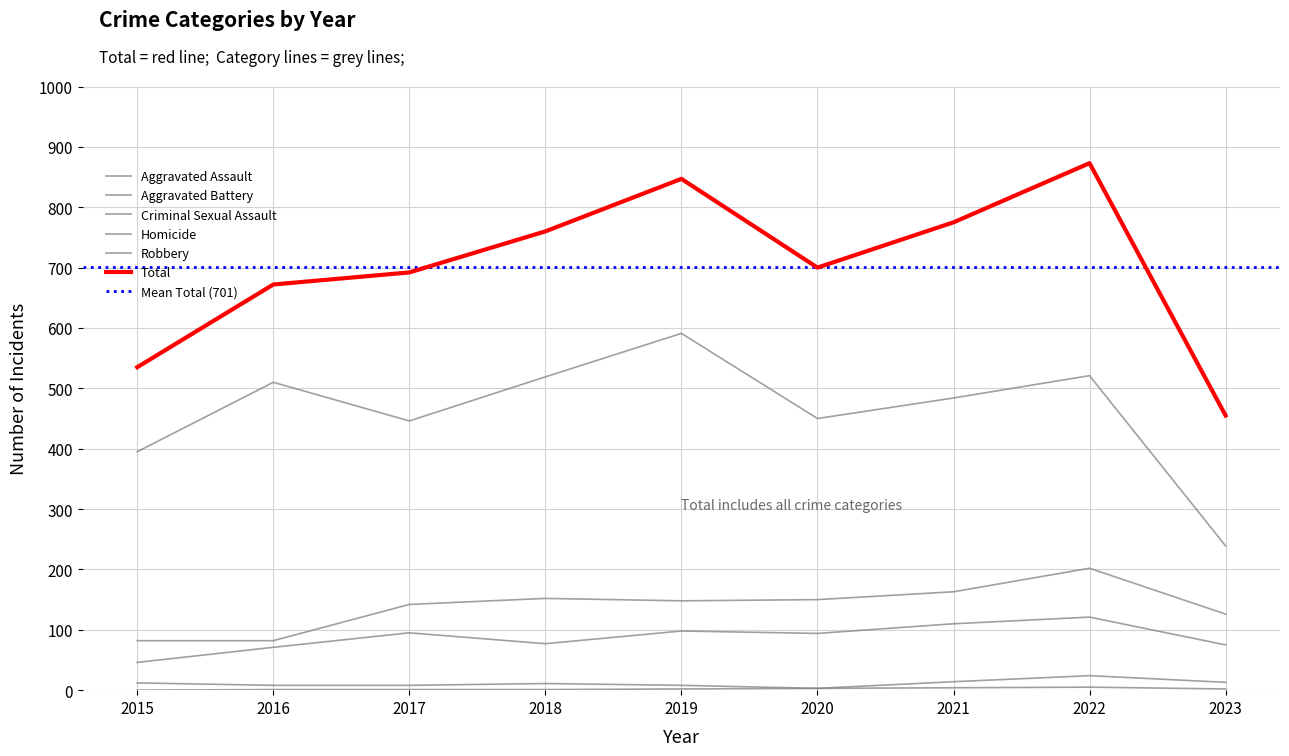

Which series has the widest spread of values?

Total